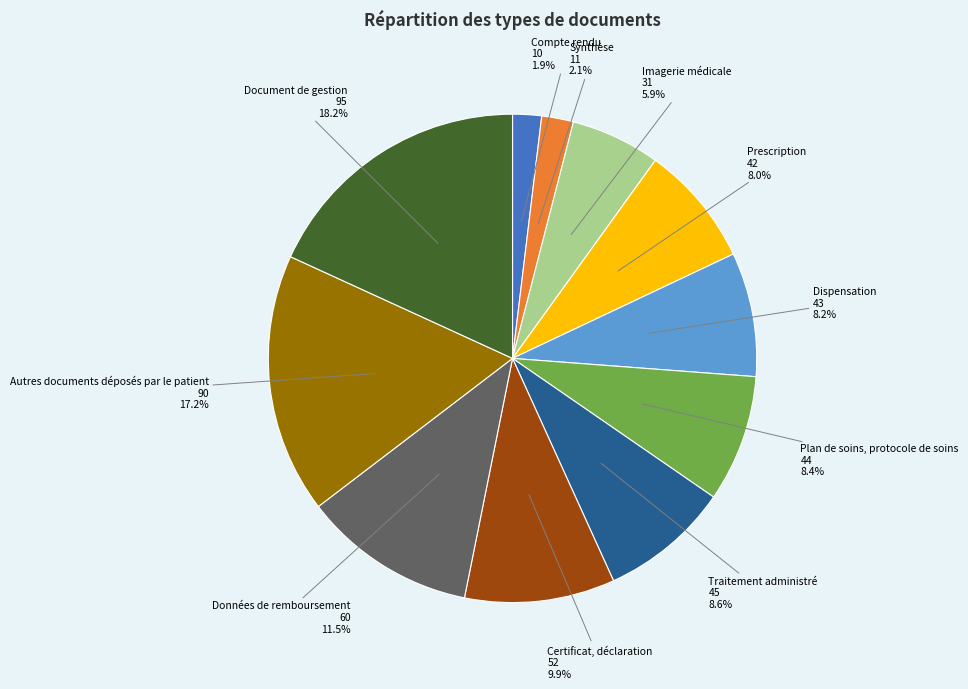

Which has a higher value, Dispensation or Document de gestion?

Document de gestion